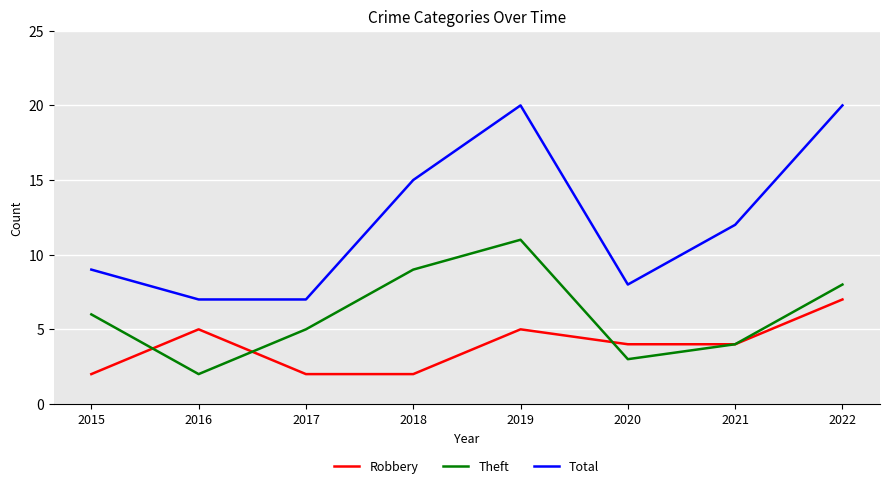

Where does the Total series first go above 12?

2018